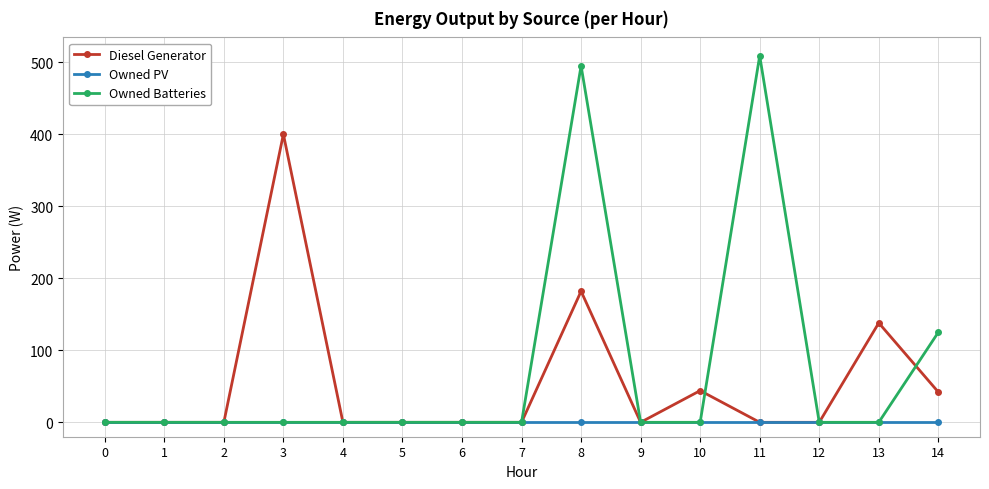

Which series has the largest total across all categories?

Owned Batteries